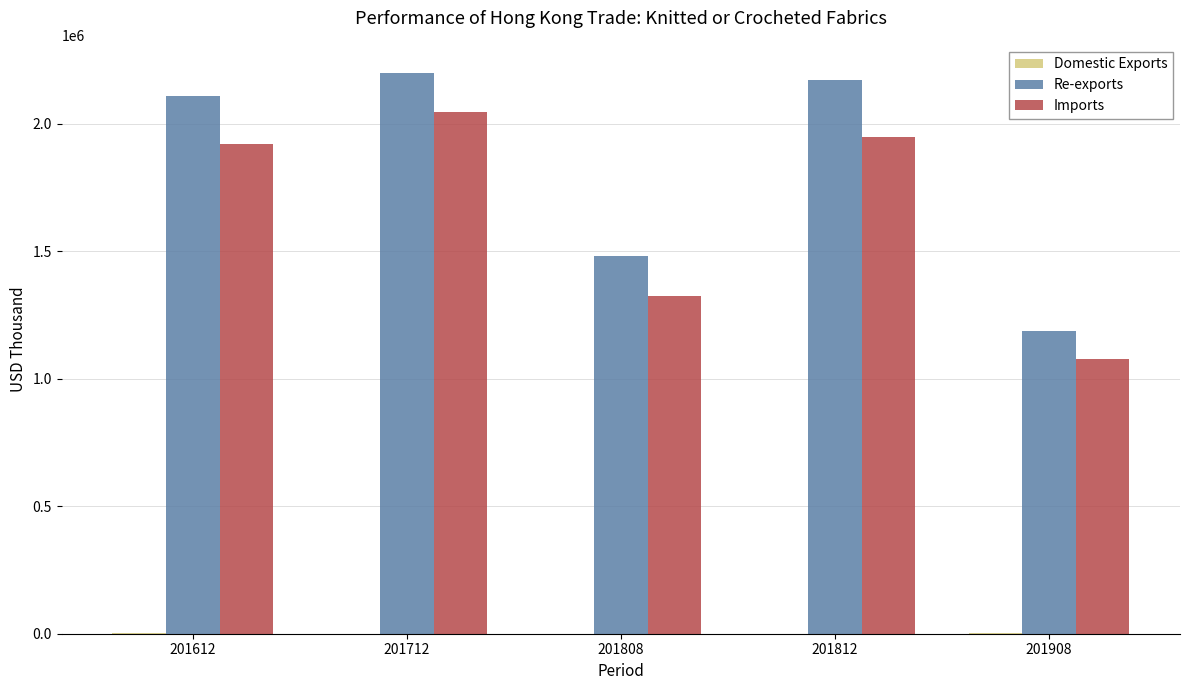

How many groups of bars are there?

5